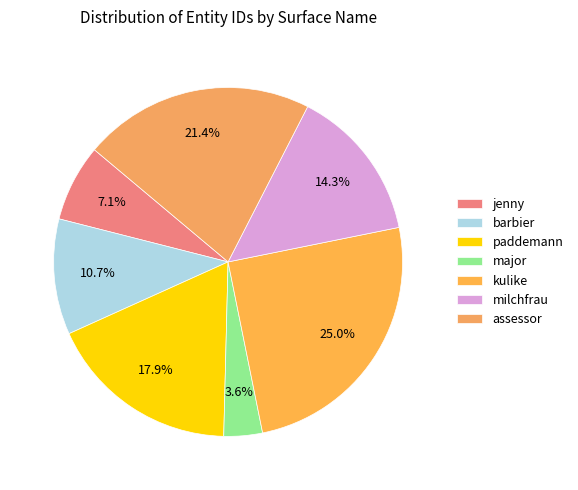

How many segments does this pie chart have?

7